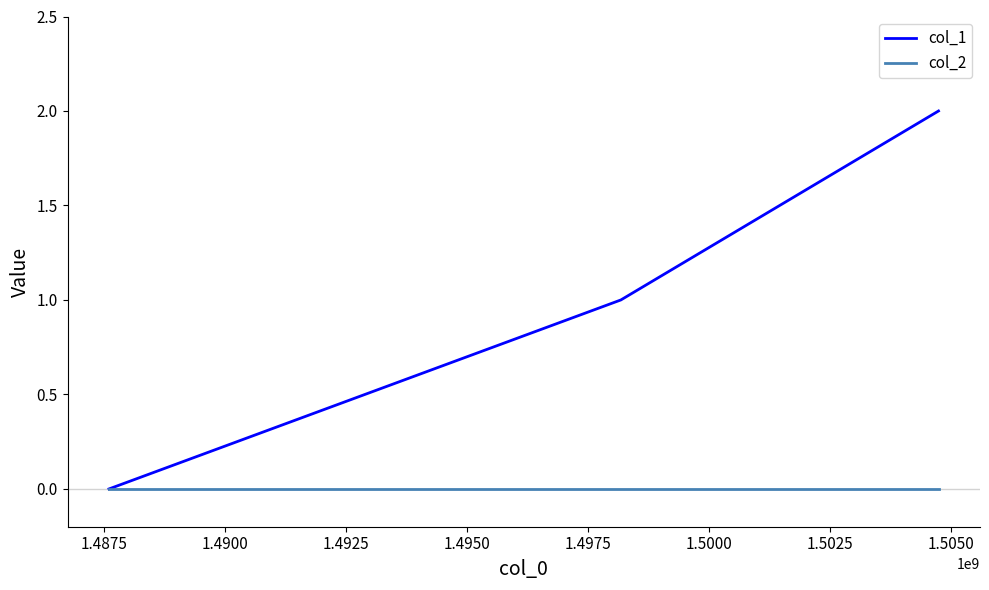

Rank the series by their average value, from lowest to highest.

col_2, col_1